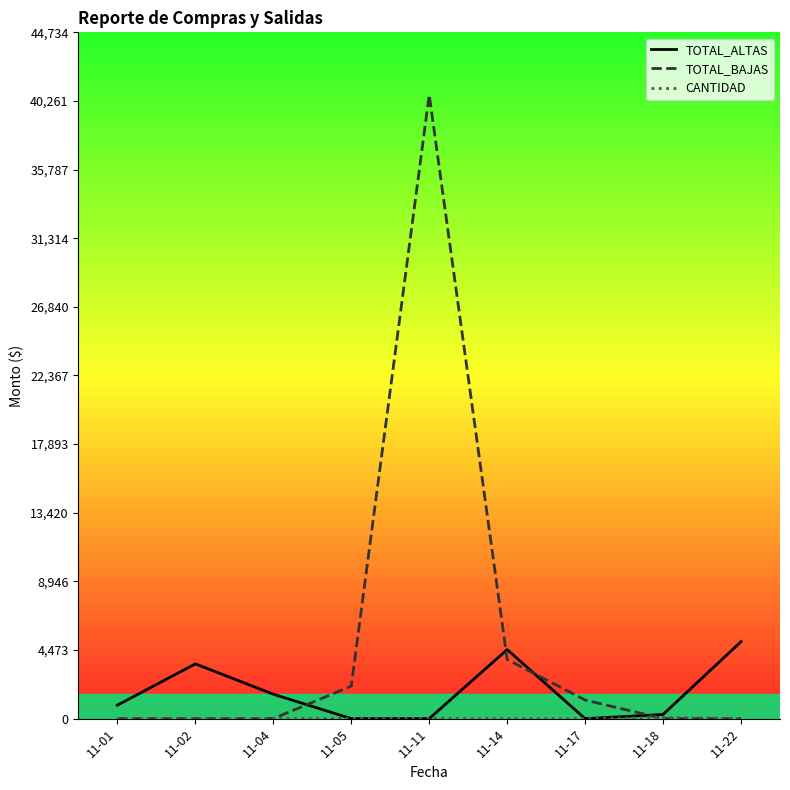

At how many categories does at least one series exceed 22331?

1